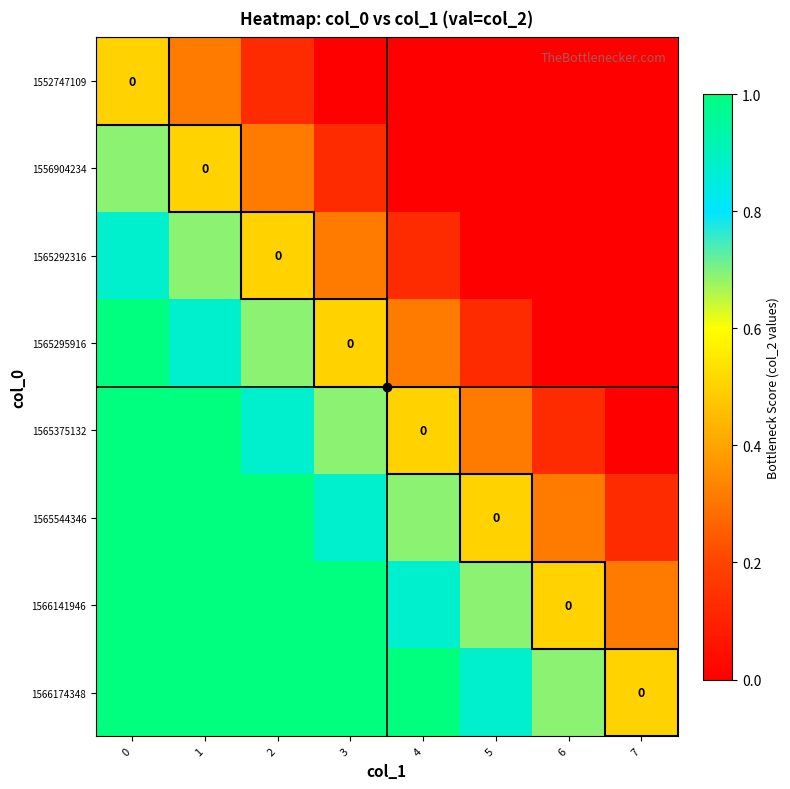

At how many categories does at least one series exceed 0?

8